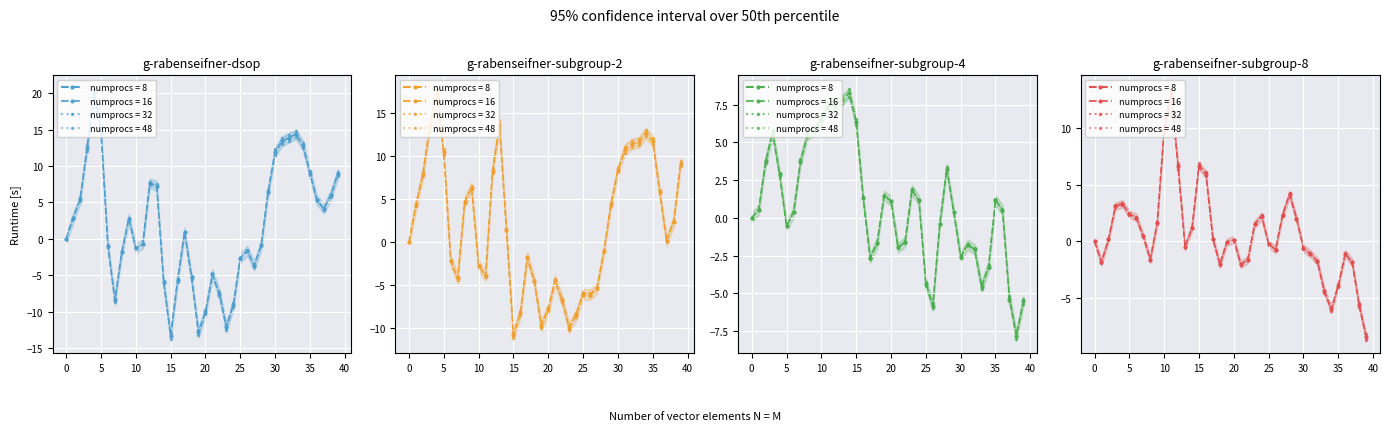

True or false: T7 has a value of -1.0 at 6.

True